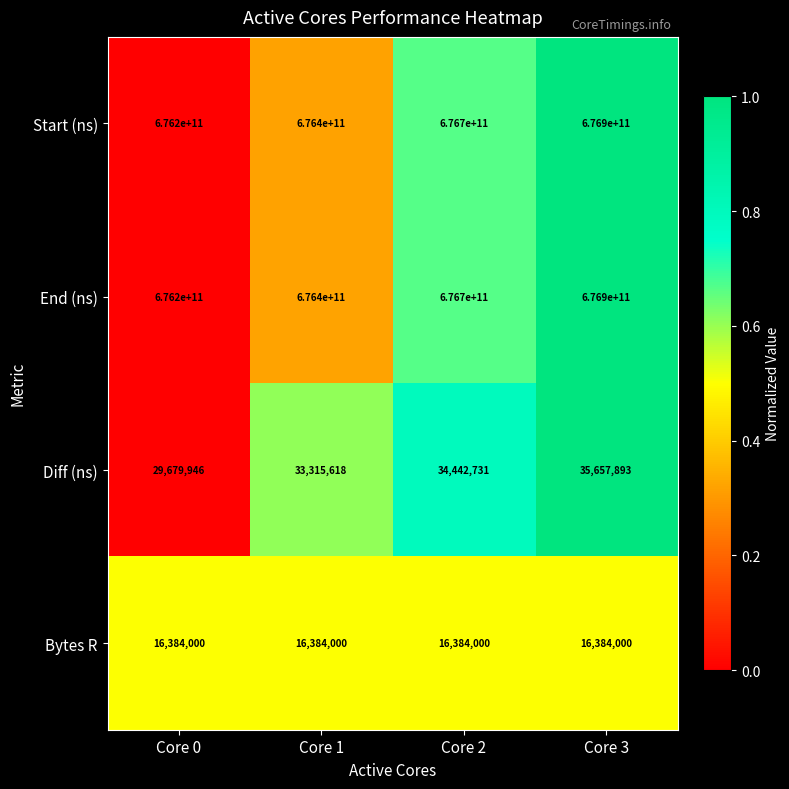

Rank the categories by Start (ns) value from lowest to highest.

Core 0, Core 1, Core 2, Core 3